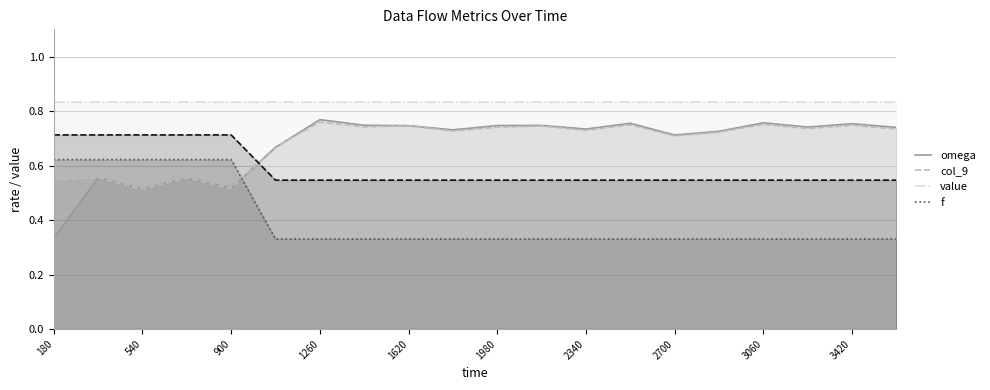

True or false: col_9 and value intersect in this chart.

False